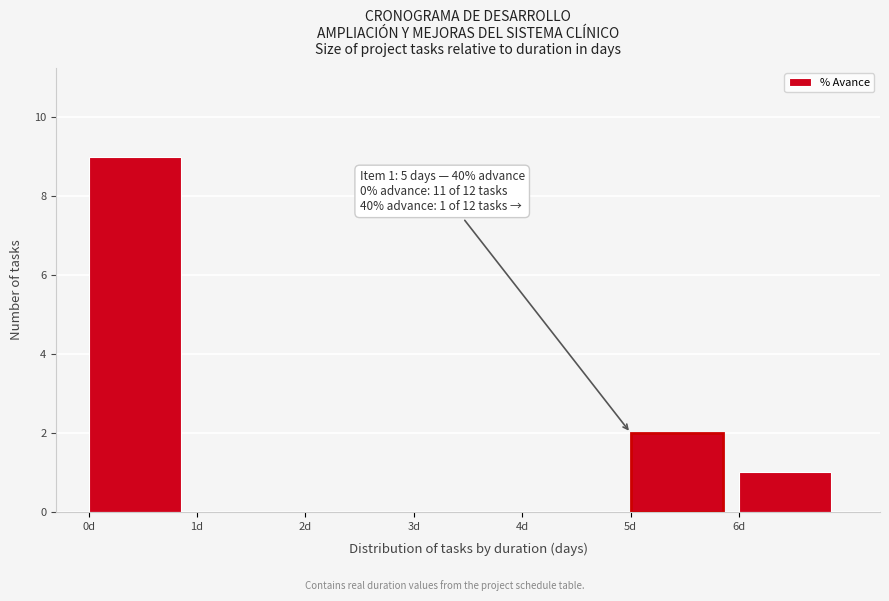

Which range on the x-axis has the tallest bar?

0 to 1